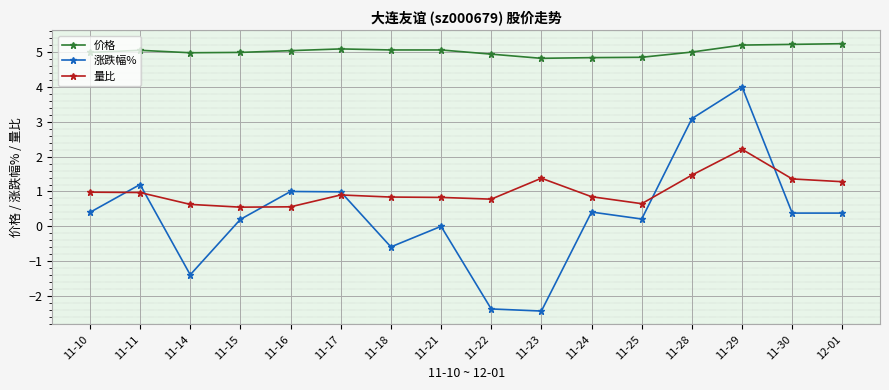

What is the minimum value for 涨跌幅%?

-2.4